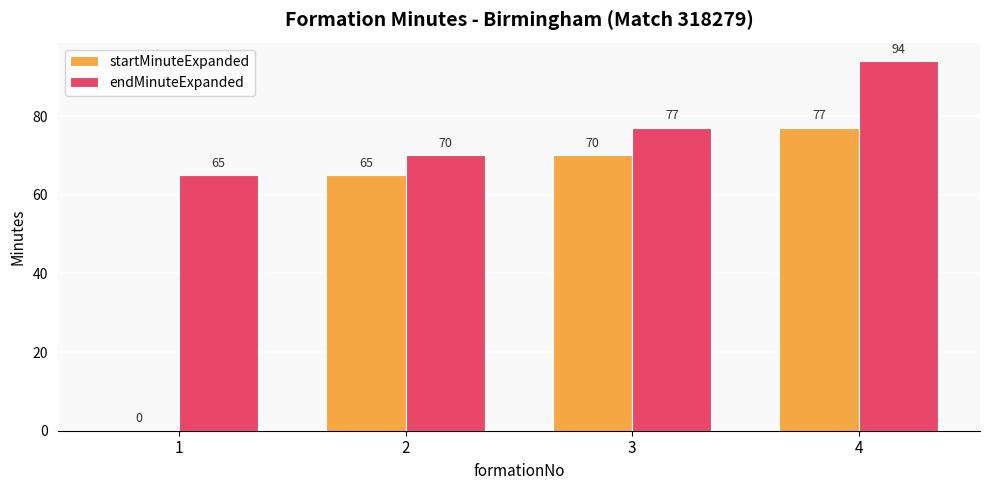

Count the number of data series in this chart.

2